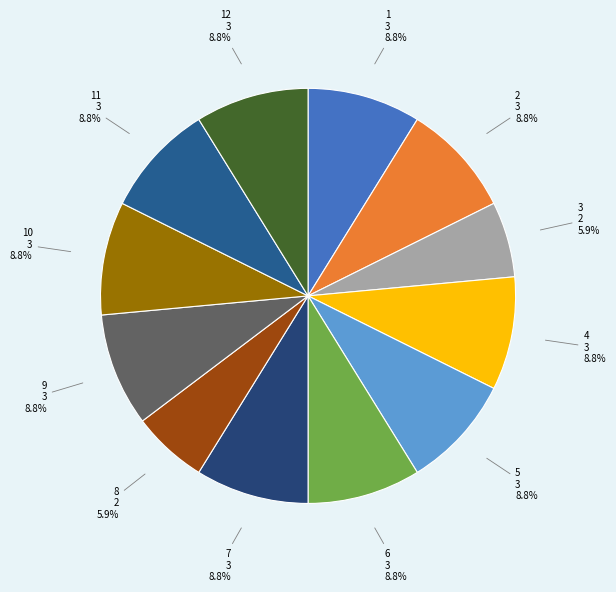

How many slices are in this pie chart?

12